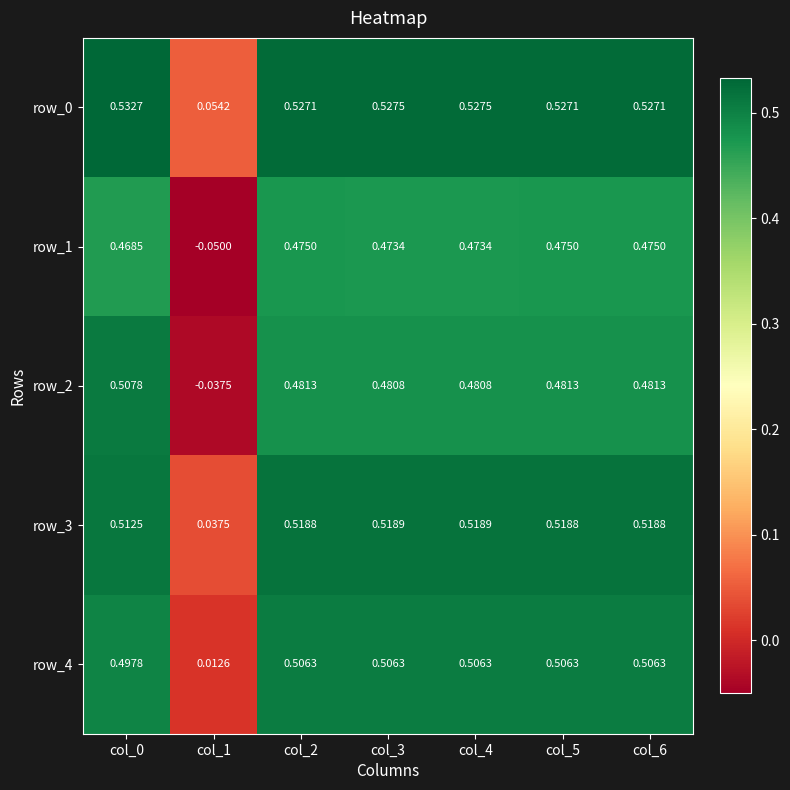

Is the value of row_2 at col_0 greater than the value of row_4 at col_6?

Yes